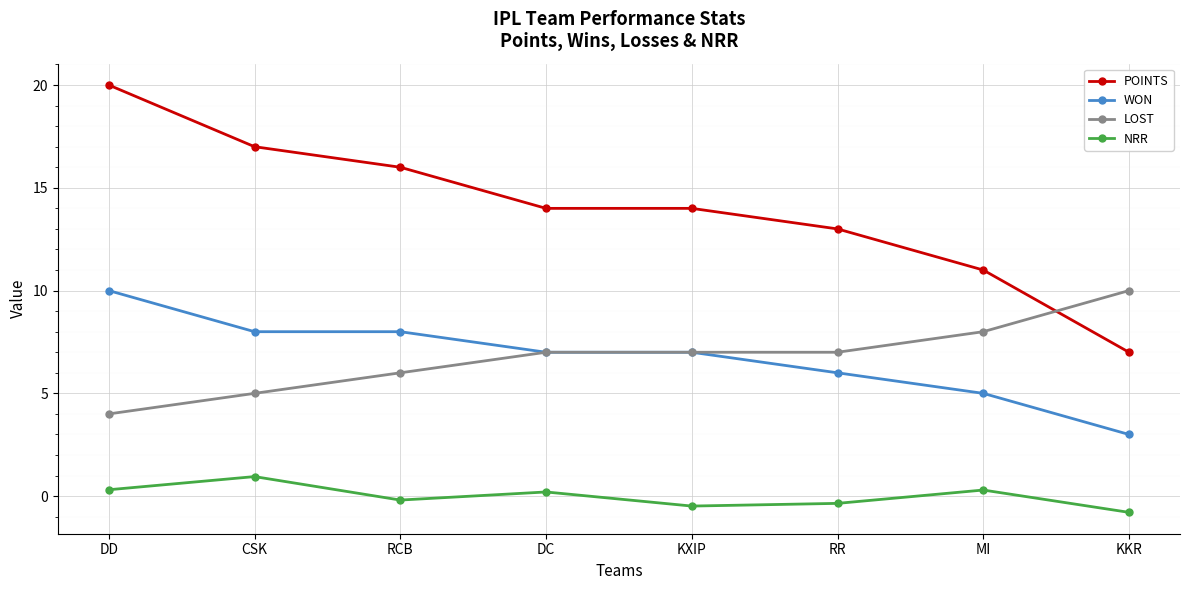

Which category has the lowest value in the WON series?

KKR